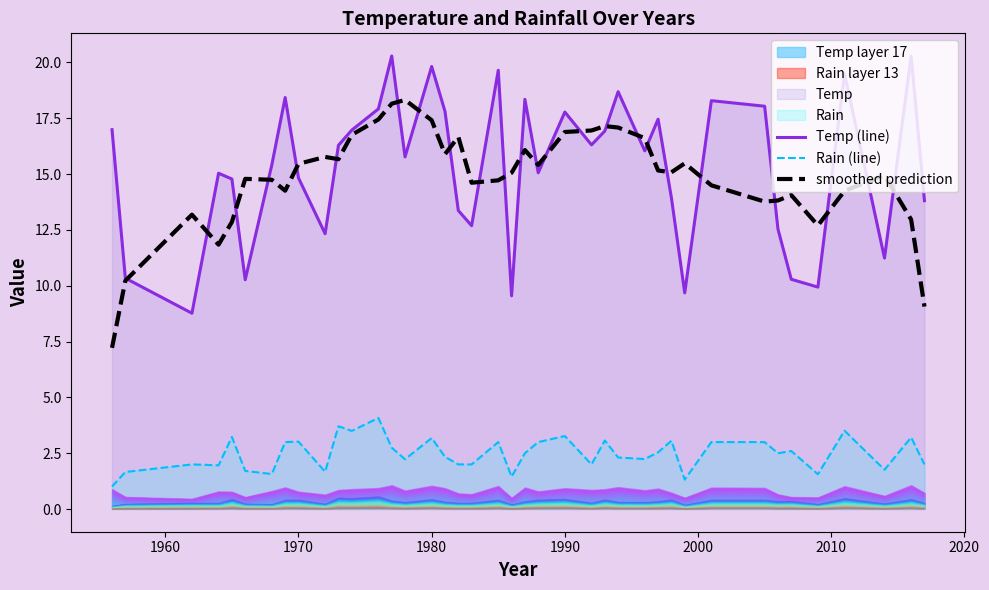

At how many categories does at least one series exceed 19?

5